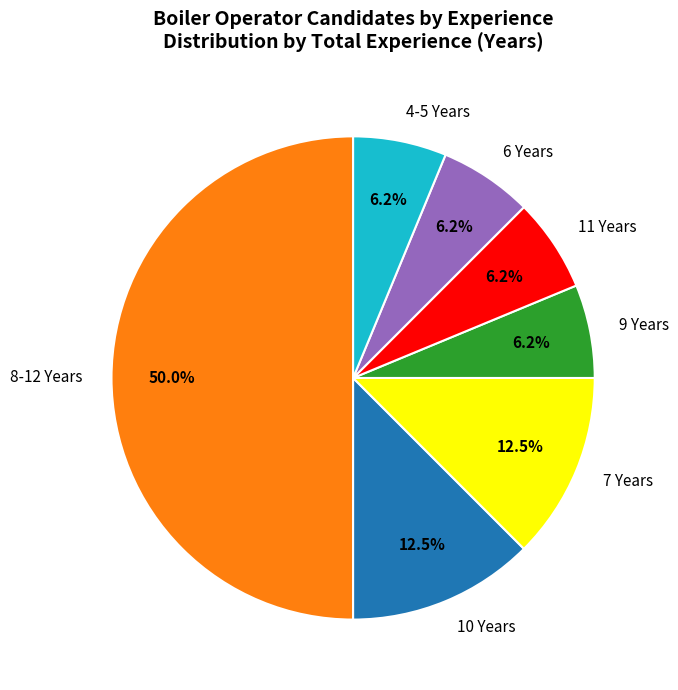

Approximately how many times larger is the value at 11 Years compared to 4-5 Years?

1.0